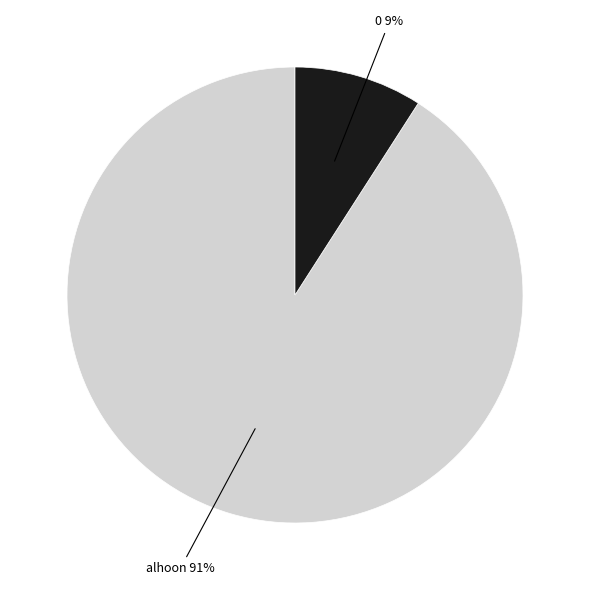

To the nearest percent, what is the average slice percentage?

50%